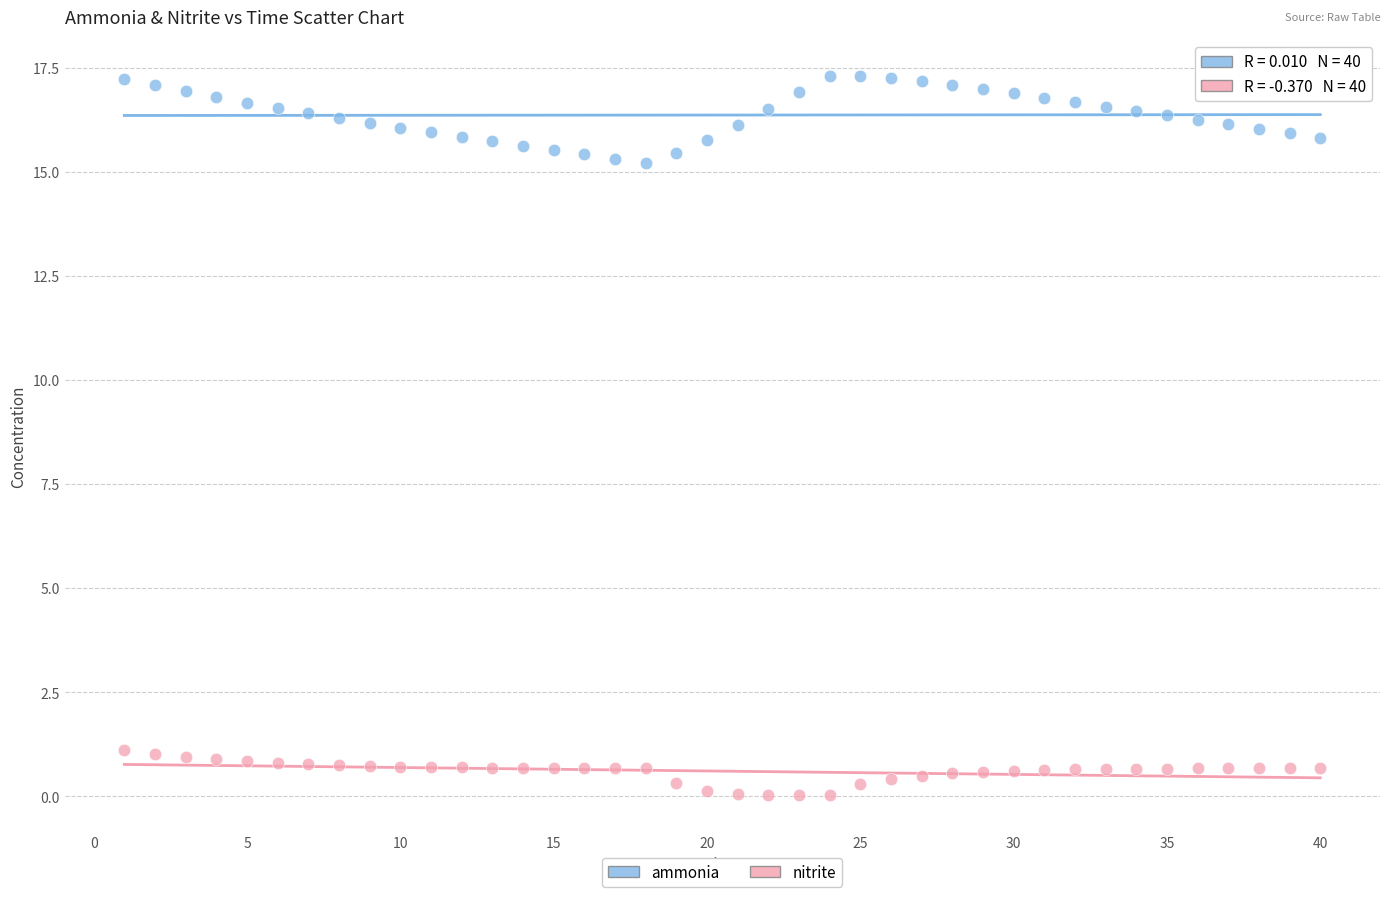

Which series reaches the minimum Y coordinate?

nitrite